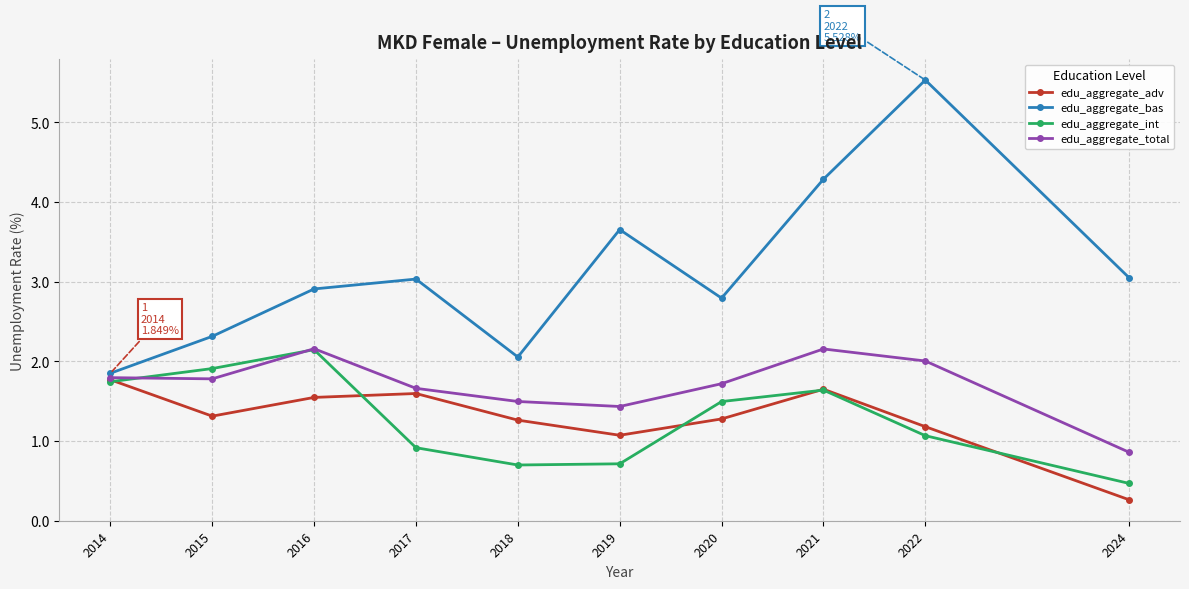

Reading left to right, list all the values displayed in this chart.

edu_aggregate_adv: 1.8	1.3	1.5	1.6	1.3	1.1	1.3	1.6	1.2	0.3
edu_aggregate_bas: 1.8	2.3	2.9	3.0	2.1	3.7	2.8	4.3	5.5	3.0
edu_aggregate_int: 1.7	1.9	2.1	0.9	0.7	0.7	1.5	1.6	1.1	0.5
edu_aggregate_total: 1.8	1.8	2.2	1.7	1.5	1.4	1.7	2.2	2.0	0.9